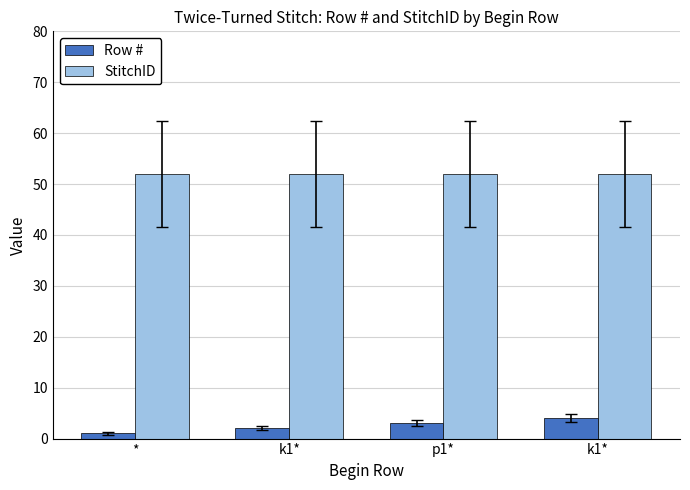

The StitchID series shows 52 at k1*. True or false?

True